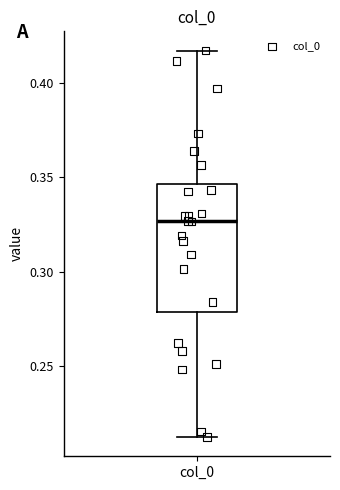

Transcribe this box plot: give where the median line is, the range the box spans, and where the two whiskers end, as read against the y-axis. The values are not printed on the chart, so give them approximately, as read against the axis.

median 0.325, box 0.280 to 0.345, whiskers 0.210 to 0.415